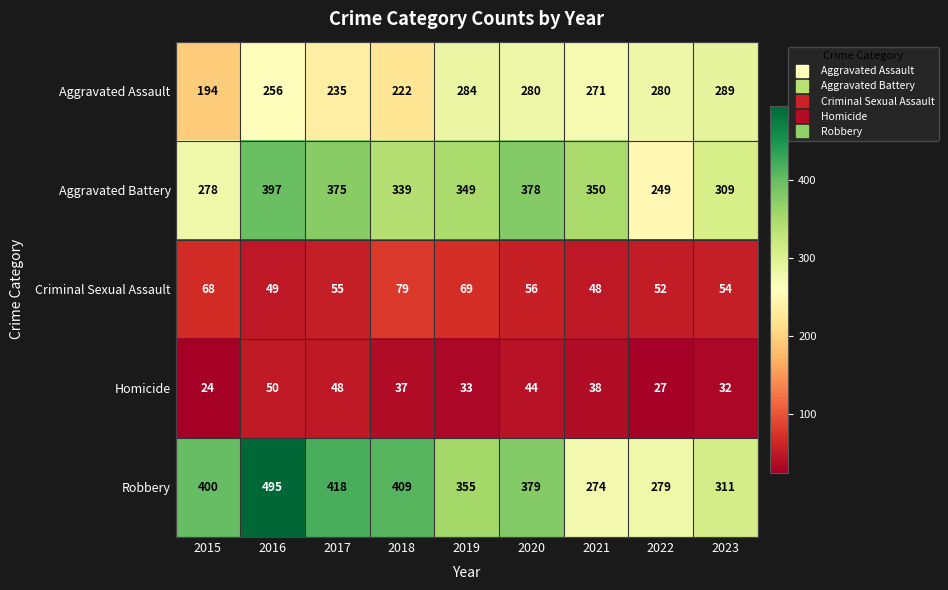

Rank the series by their maximum value, from lowest to highest.

Homicide, Criminal Sexual Assault, Aggravated Assault, Aggravated Battery, Robbery